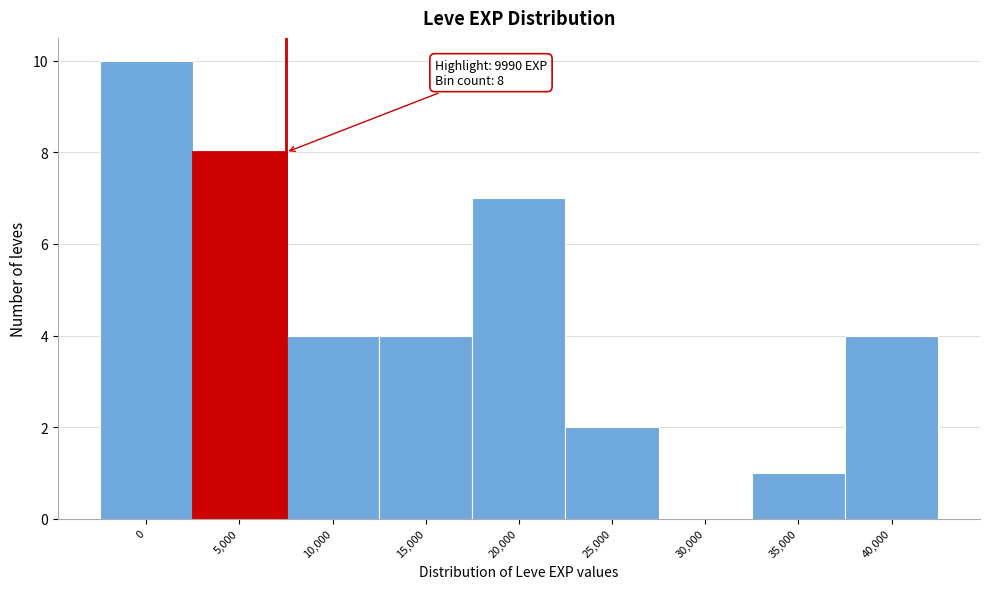

Reading left to right, list all the values displayed in this chart.

0=10	5,000=8	10,000=4	15,000=4	20,000=7	25,000=2	30,000=0	35,000=1	40,000=4